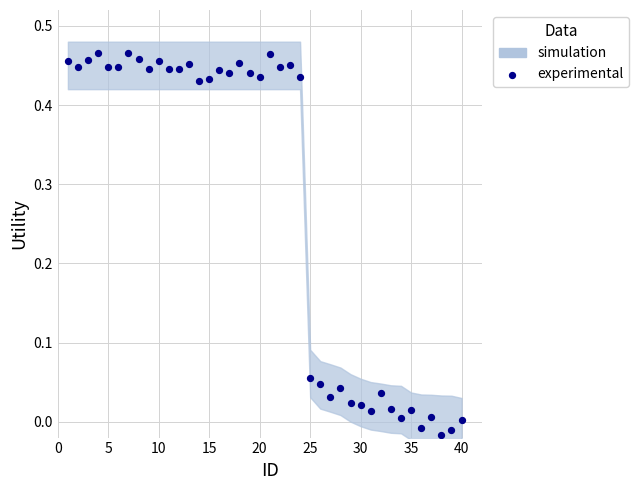

How many points are shown in the scatter plot?

40